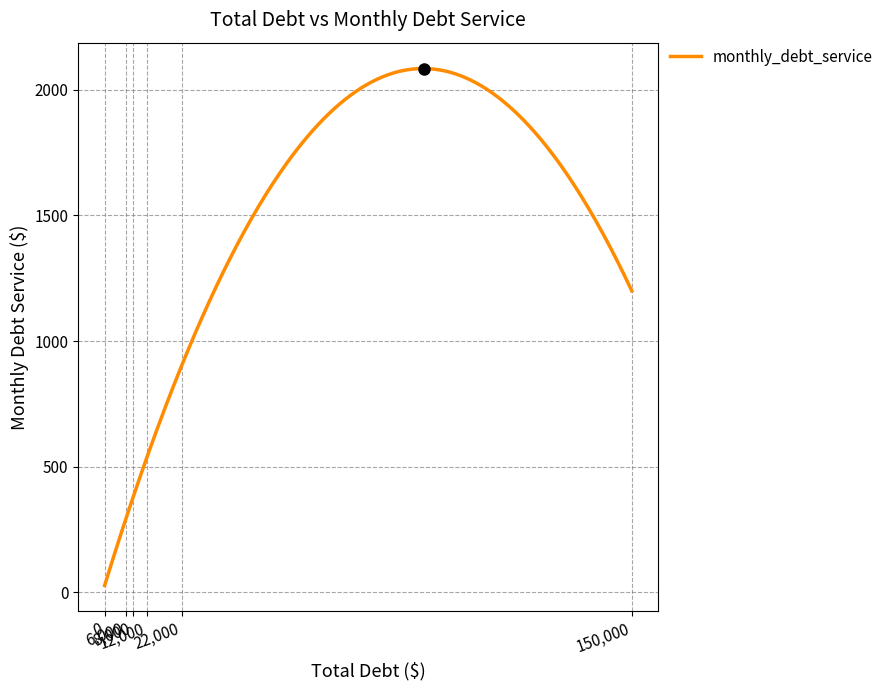

What is the greatest value displayed?

2085.5